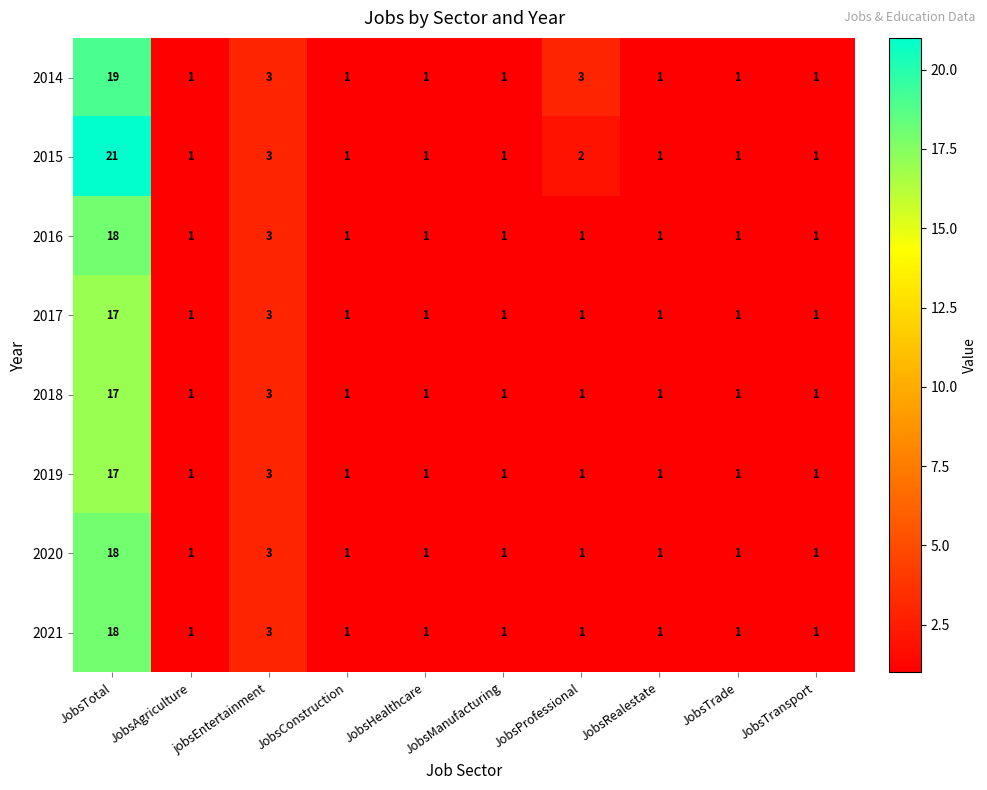

Count the number of data series in this chart.

8